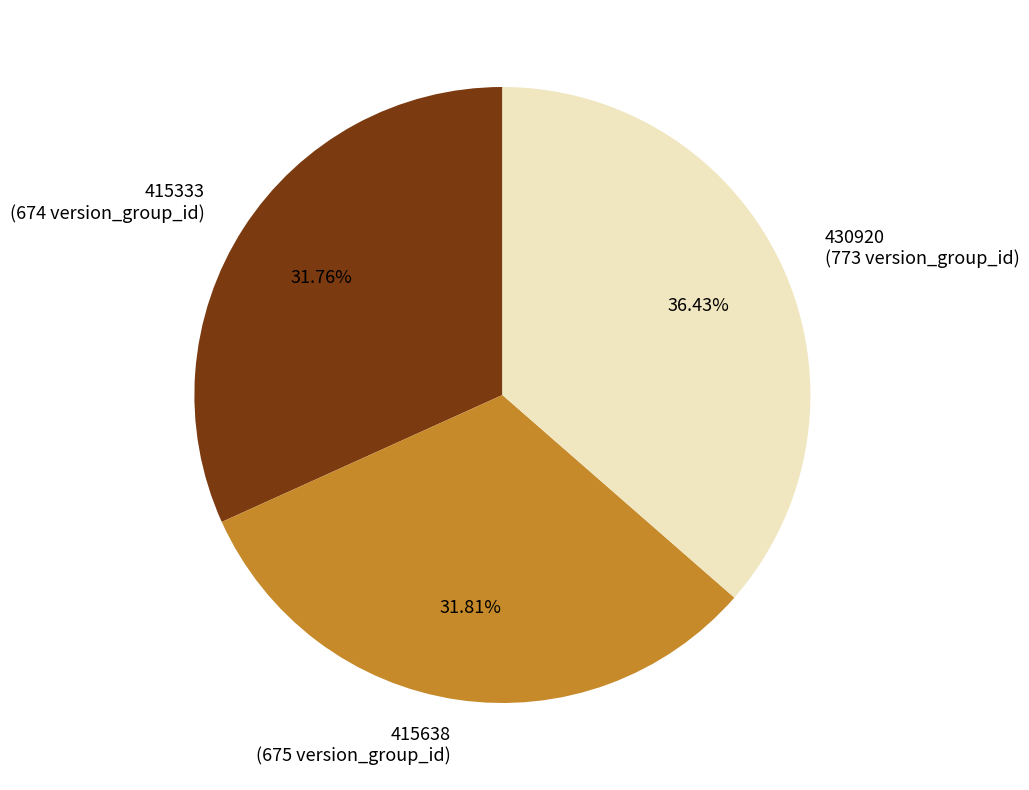

How much of the chart is everything except 430920?

63.6%